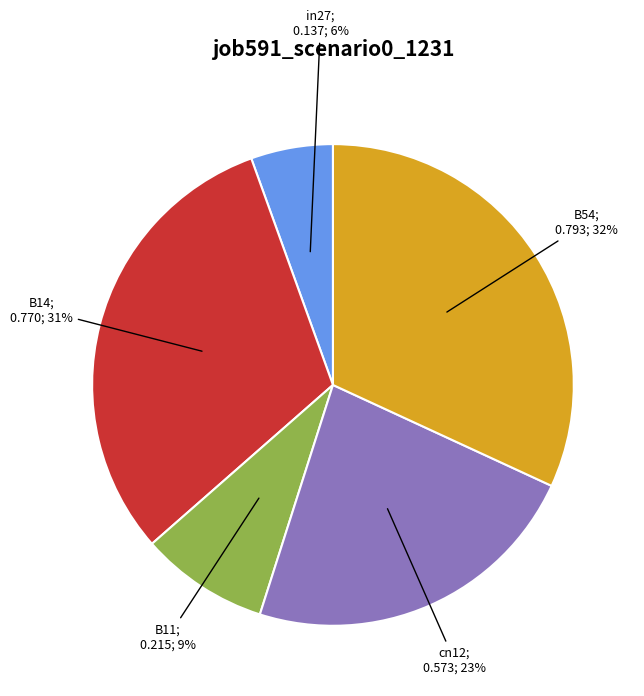

To the nearest percent, what is the average slice percentage?

20%